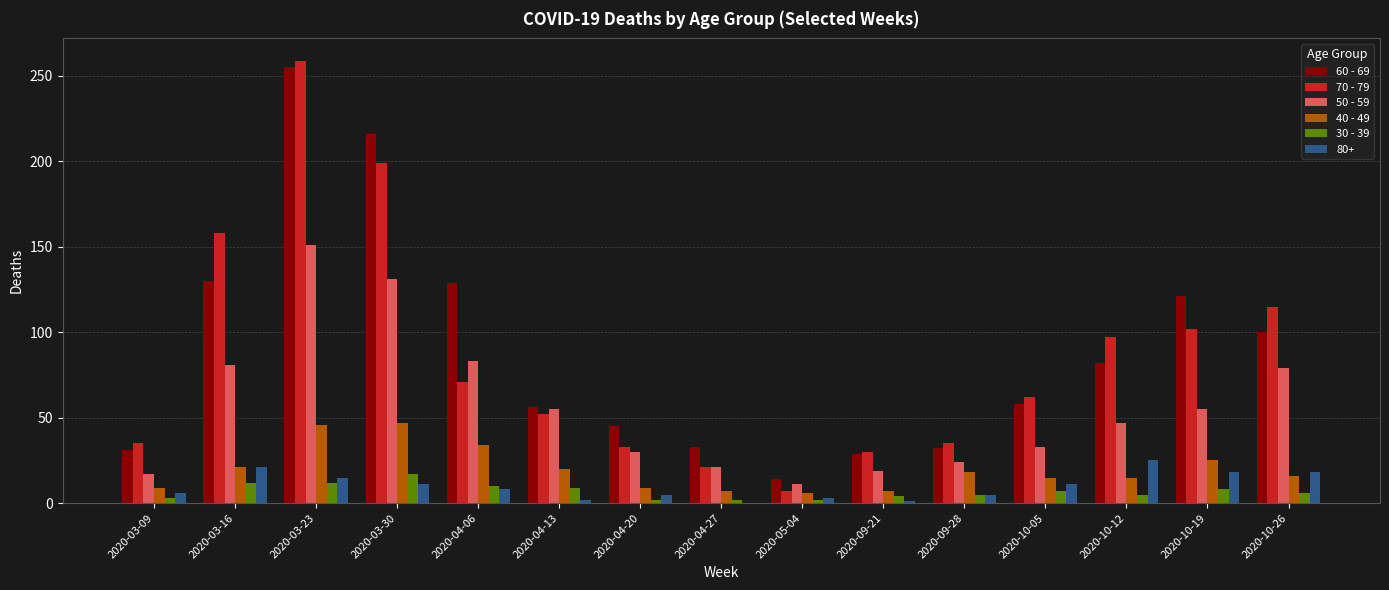

Where is 60 - 69 nearest to the value 134?

2020-03-16